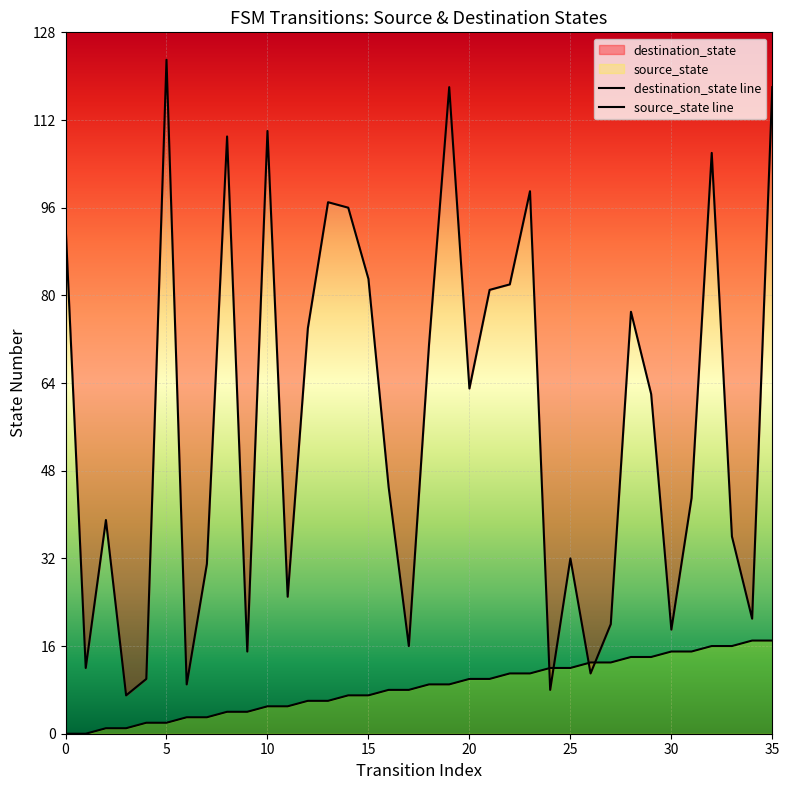

How many intersections are there between source_state line and destination_state line?

4